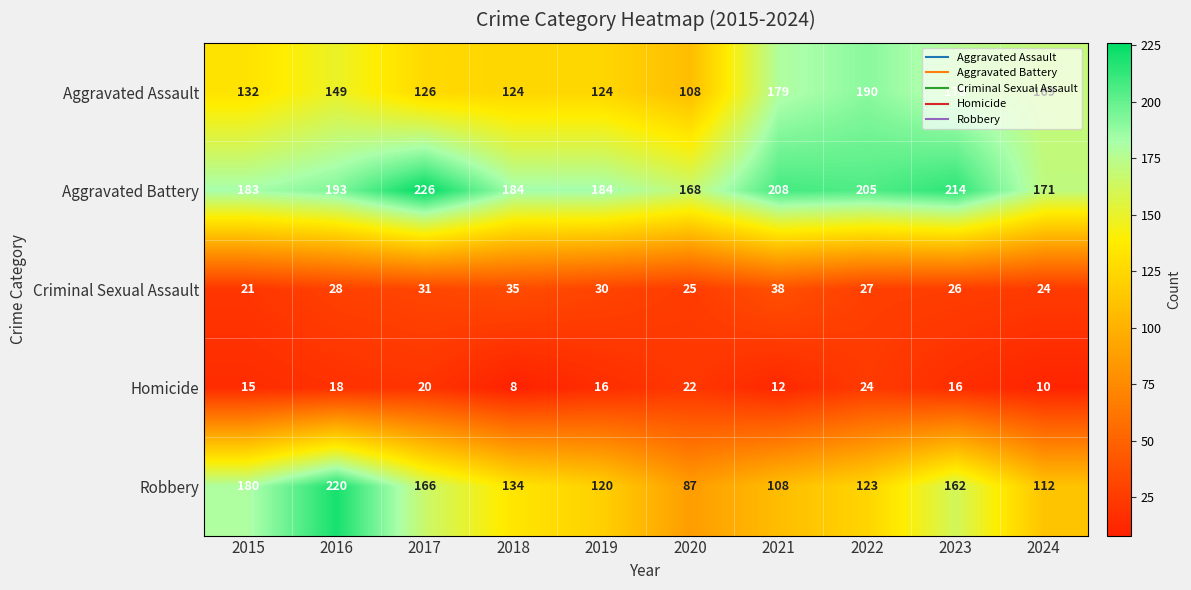

Rank the series by their maximum value, from highest to lowest.

Aggravated Battery, Robbery, Aggravated Assault, Criminal Sexual Assault, Homicide